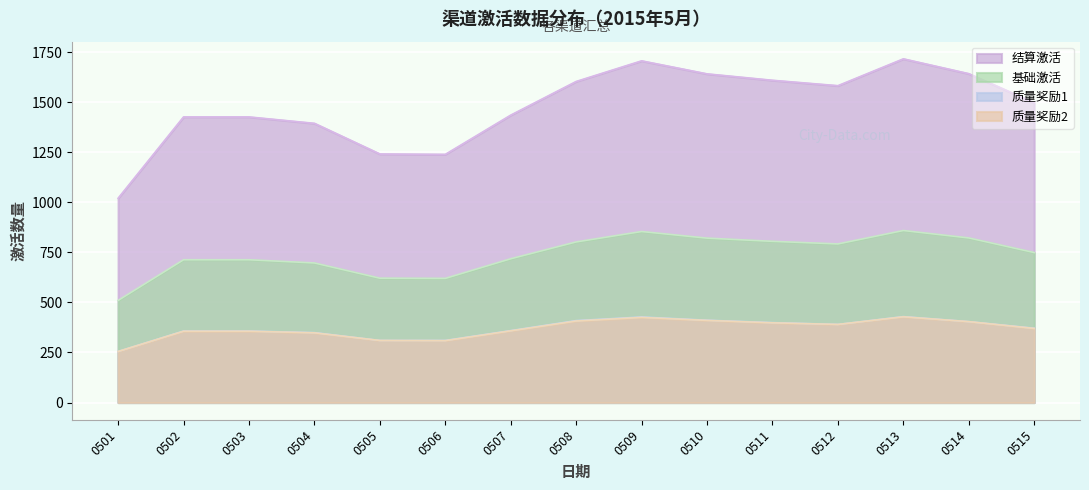

Which series has the widest spread of values?

结算激活